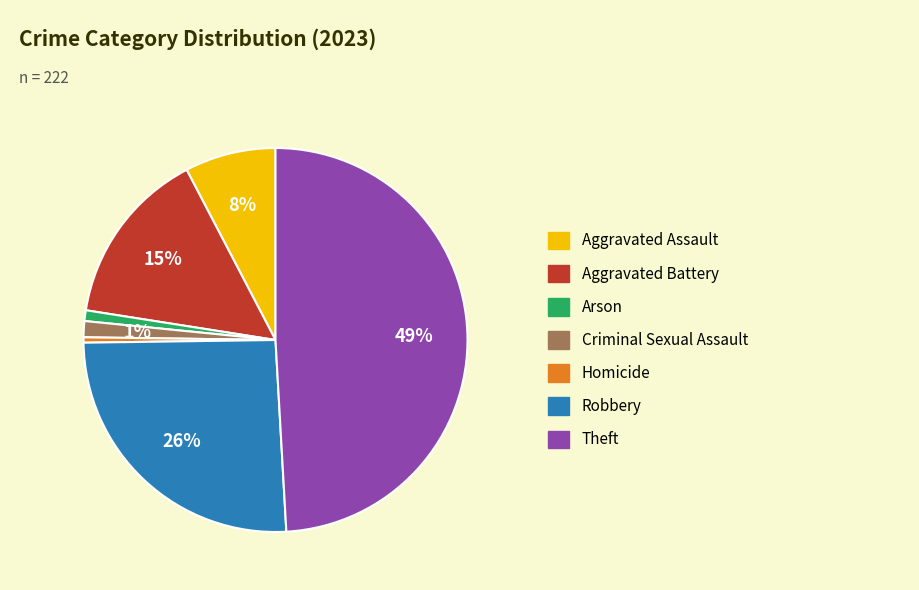

Do Robbery and Arson together represent more than half of the pie?

No